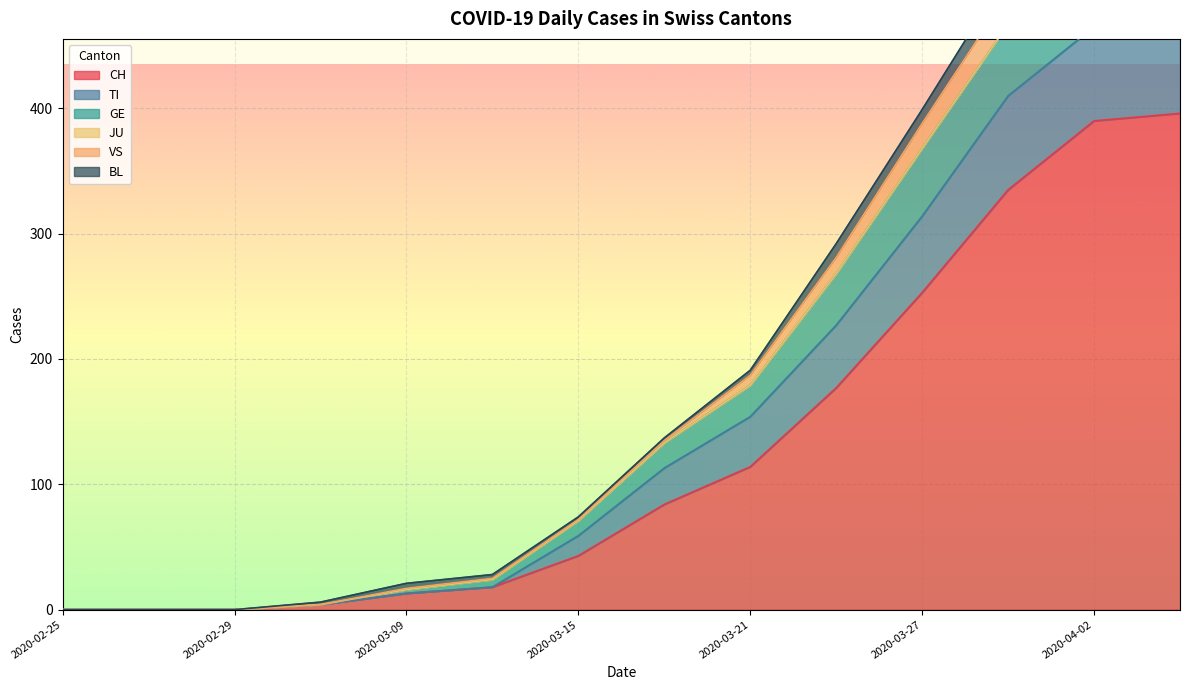

Is it true that CH equals 269 at 2020-02-25?

False